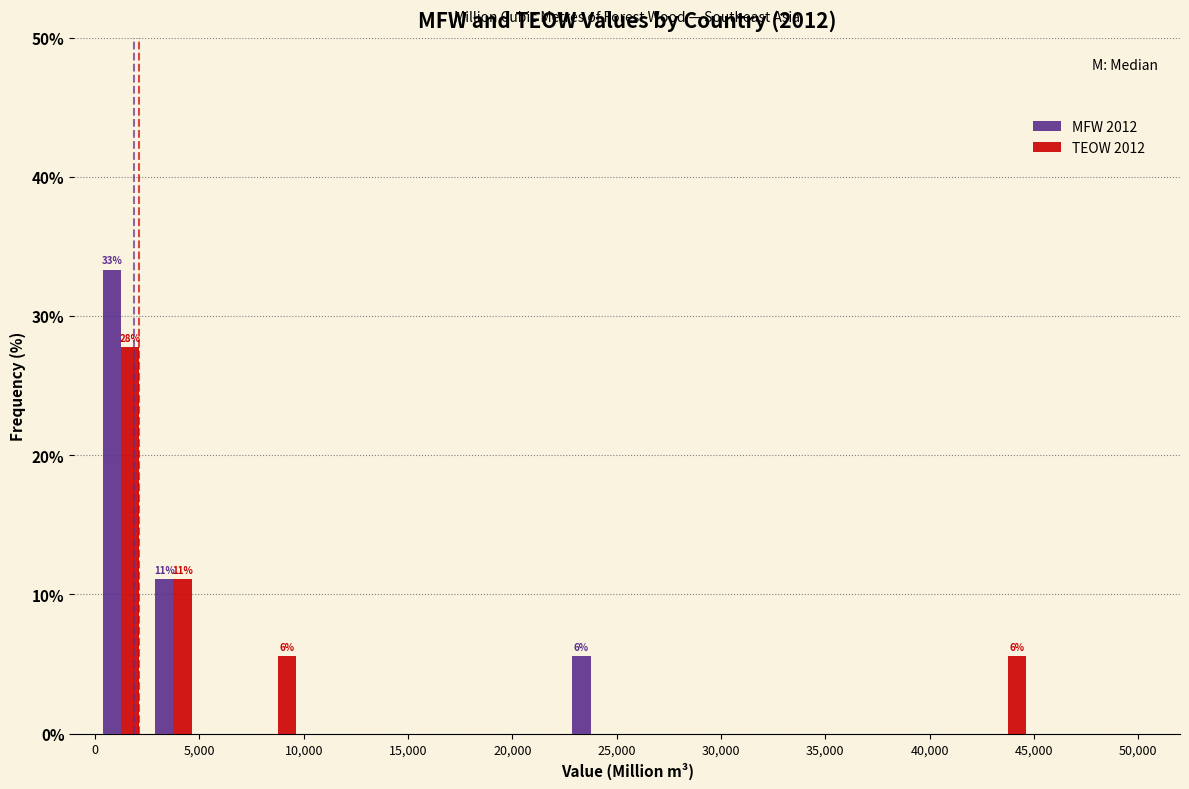

In the MFW 2012 series, which range on the x-axis has the tallest bar?

0 to 2500